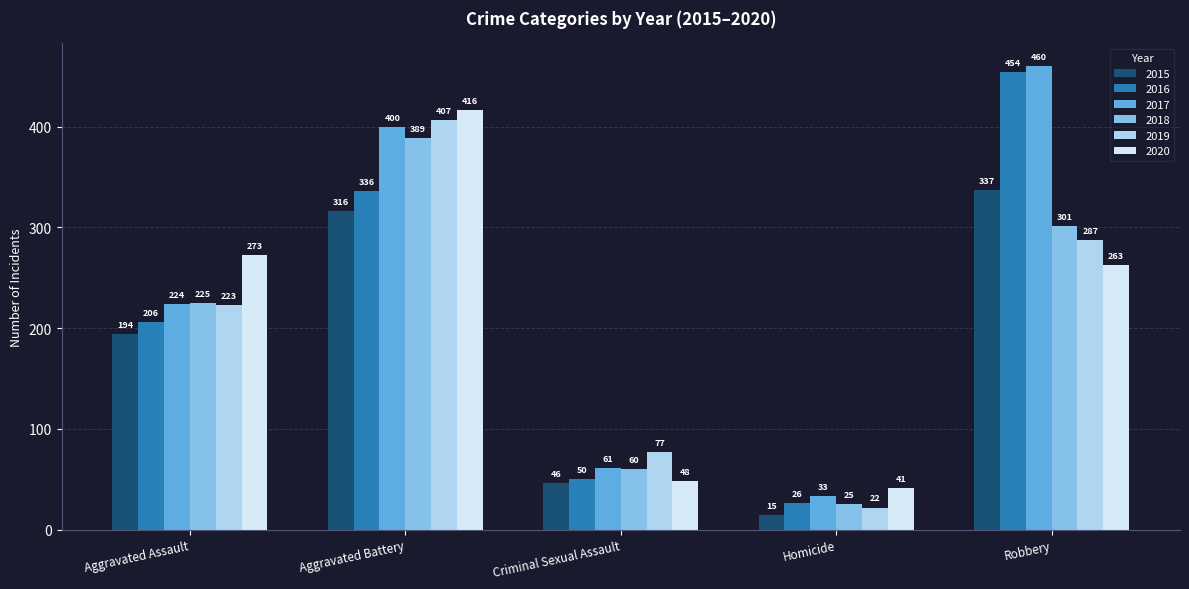

What is the sum of the 2018 values at Aggravated Battery and Aggravated Assault?

614